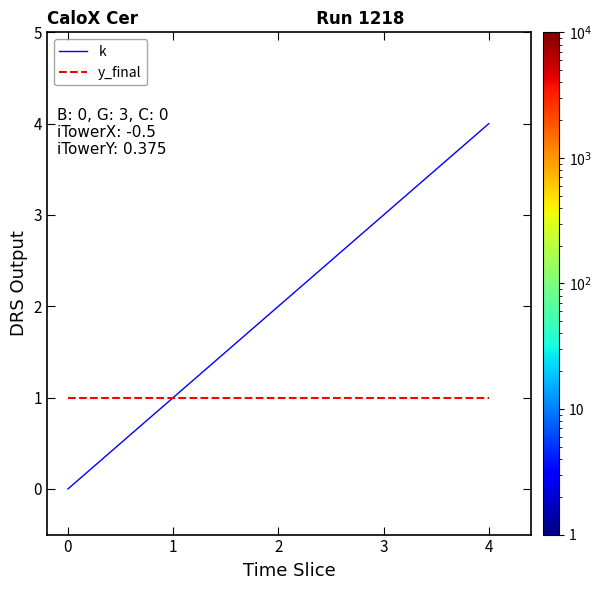

Reading right to left, extract all data points from this chart.

k: 4	3	2	1	0
y_final: 1	1	1	1	1